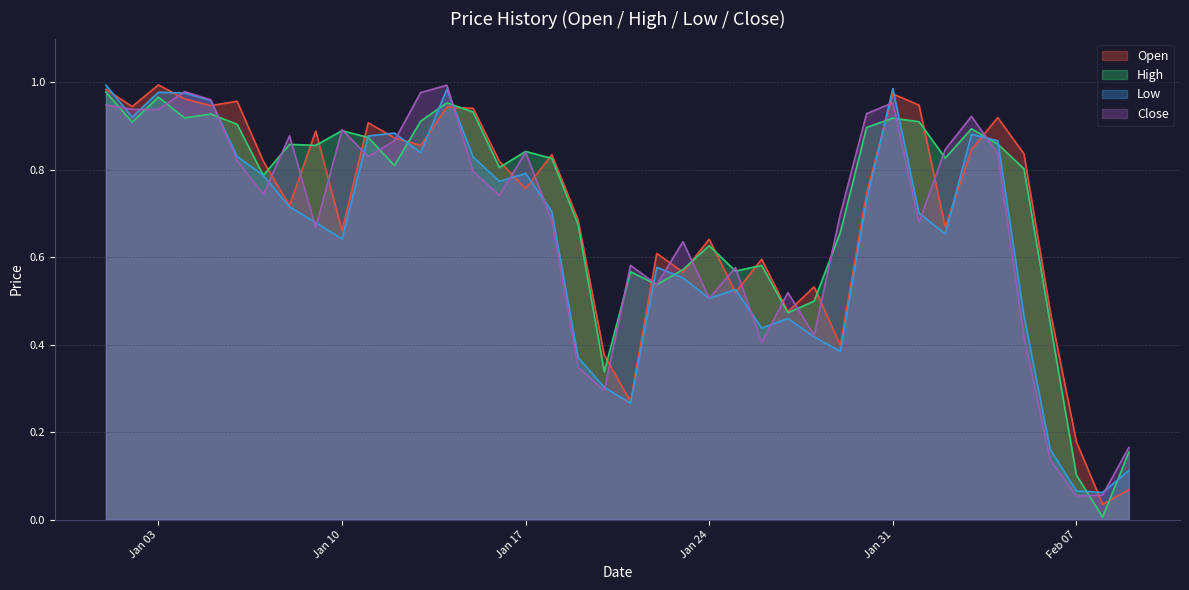

At how many categories does at least one series exceed 0?

40